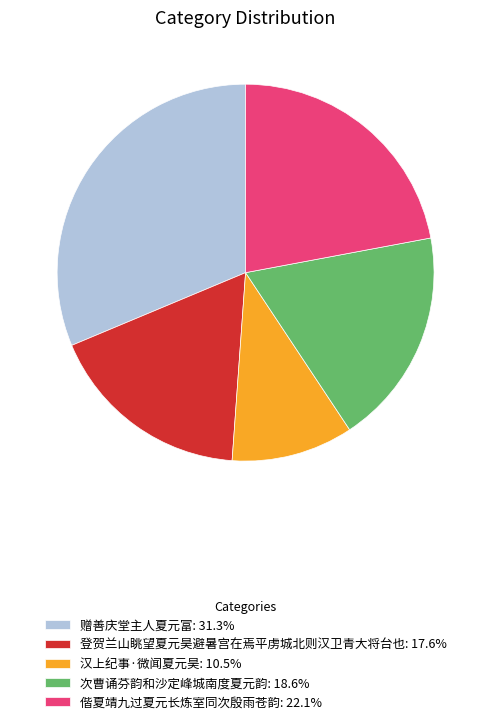

Combined, do 赠善庆堂主人夏元富 and 汉上纪事·微闻夏元昊 account for over 50%?

No